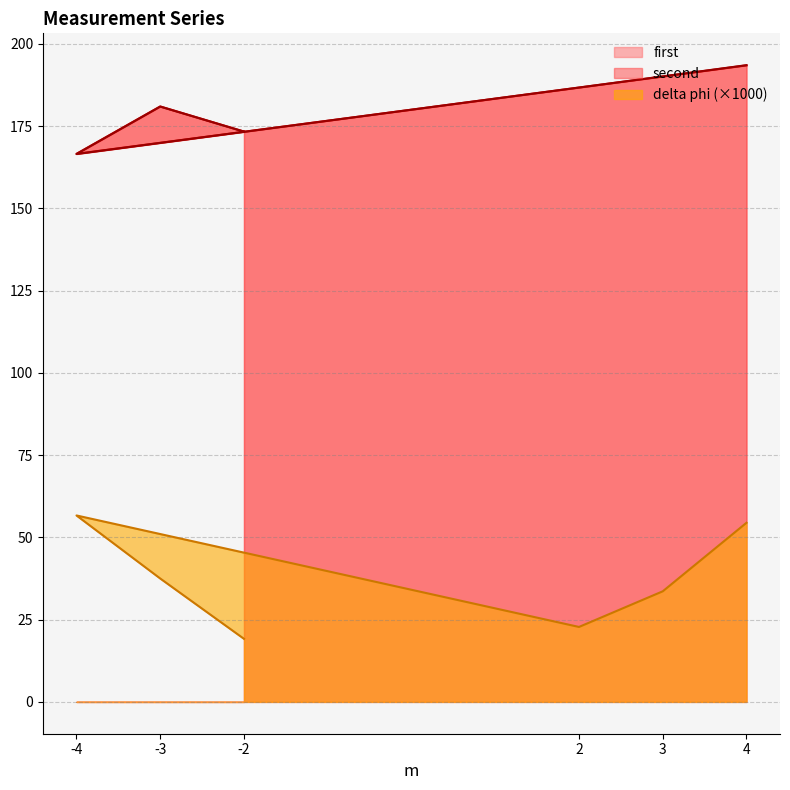

Reading left to right, list all the values displayed in this chart.

first: -2=173.4	-3=181.0	-4=166.6	2=186.7	3=190.1	4=193.5
second: -2=173.3	-3=181.0	-4=166.5	2=186.7	3=190.1	4=193.5
delta phi: -2=19.2	-3=37.5	-4=56.7	2=22.8	3=33.6	4=54.4